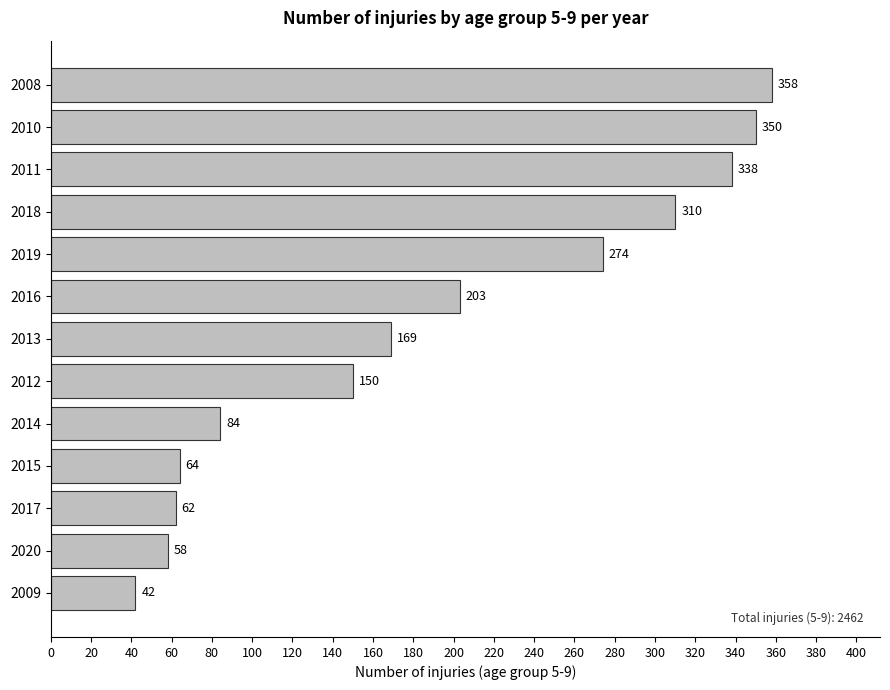

What is the label of the 5th bar from the bottom?

2014